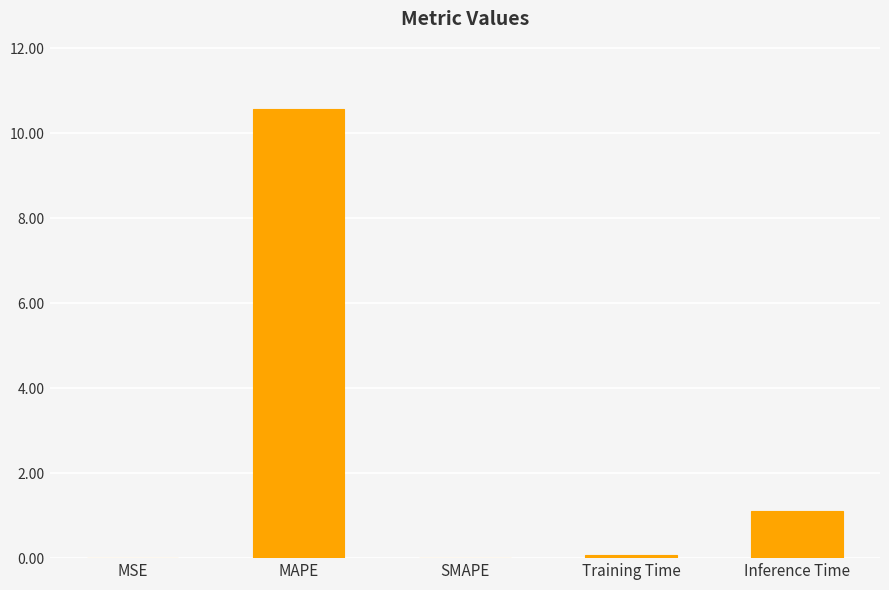

What is the sum of all values?

11.8